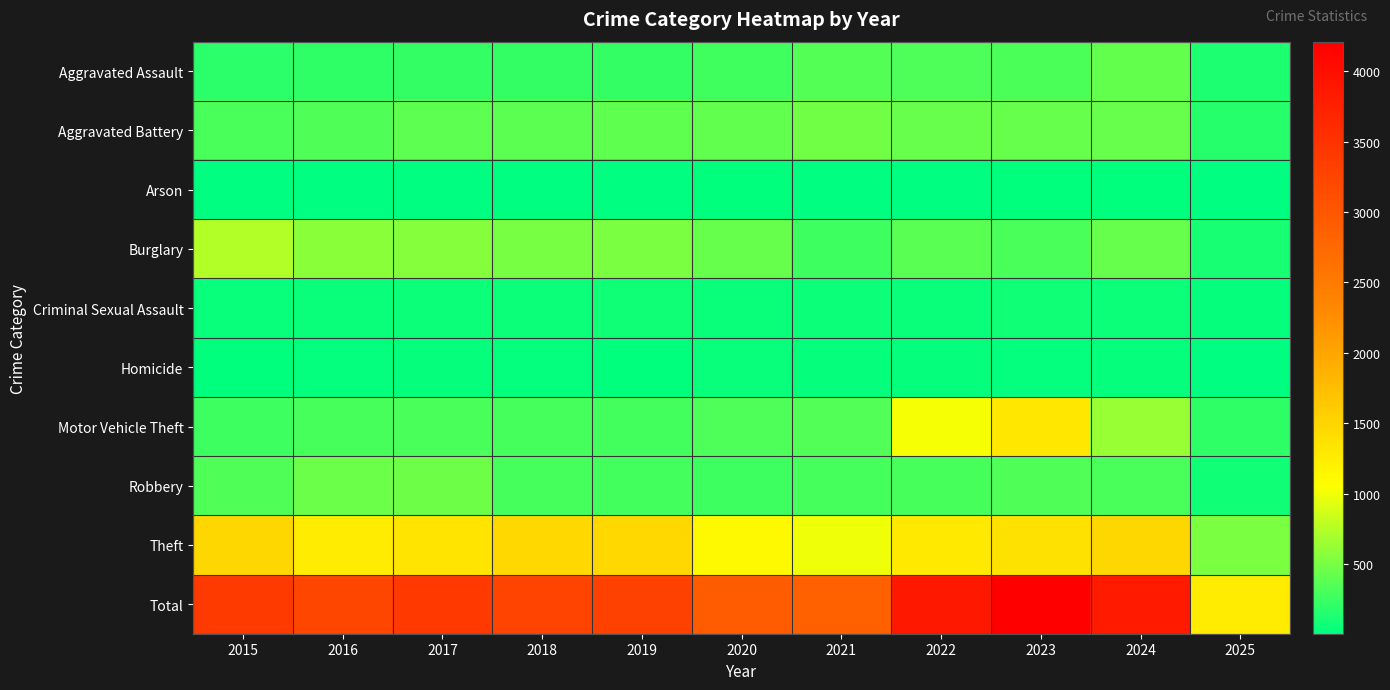

List the series in order of their peak value, lowest first.

Arson, Homicide, Criminal Sexual Assault, Aggravated Assault, Robbery, Aggravated Battery, Burglary, Motor Vehicle Theft, Theft, Total